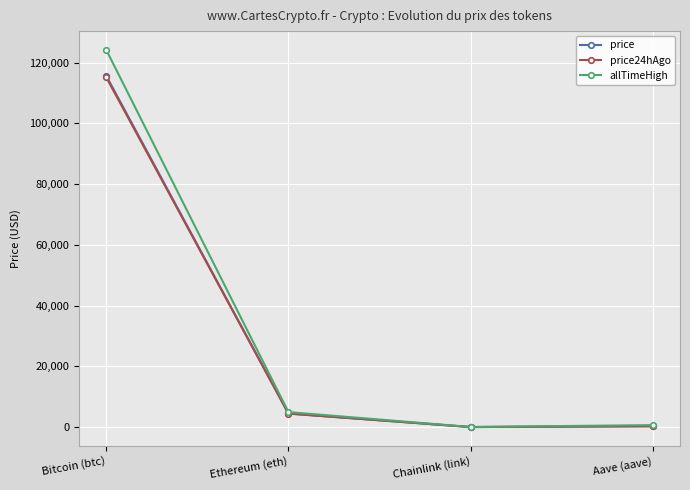

Where is allTimeHigh nearest to the value 62090?

Ethereum (eth)